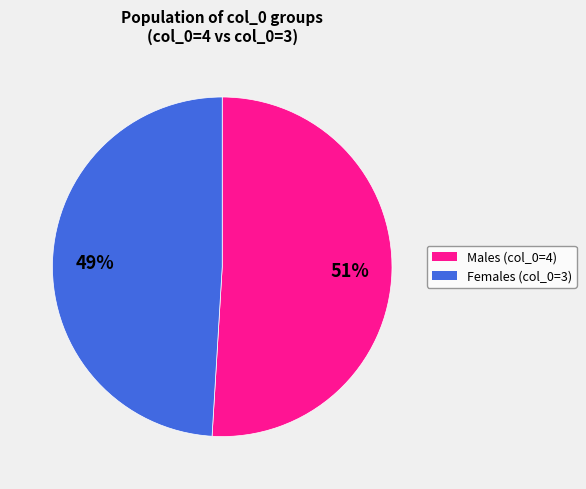

To the nearest percent, what is the average slice percentage?

50%